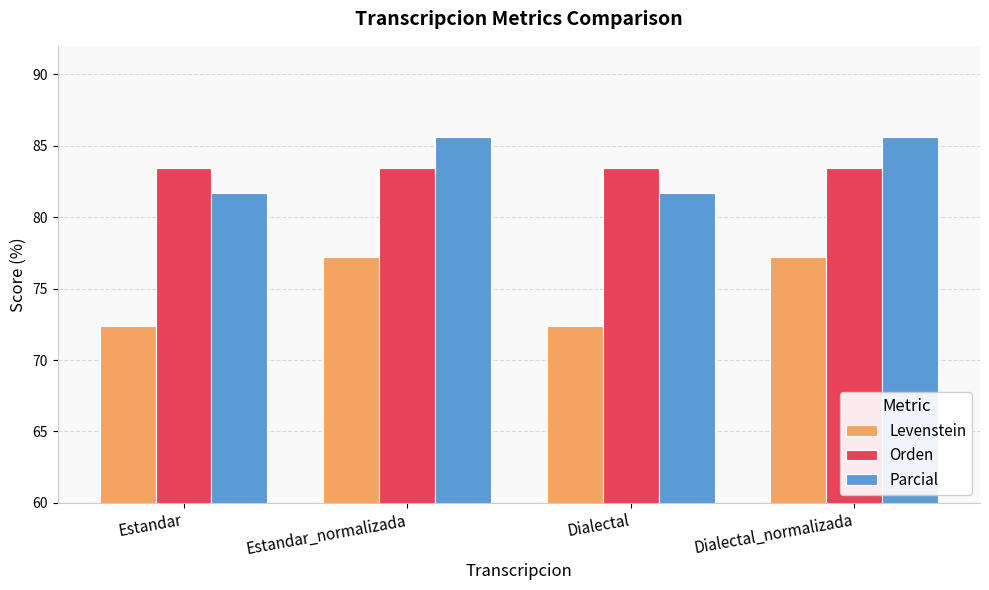

What is the lowest value of the Orden series?

83.4